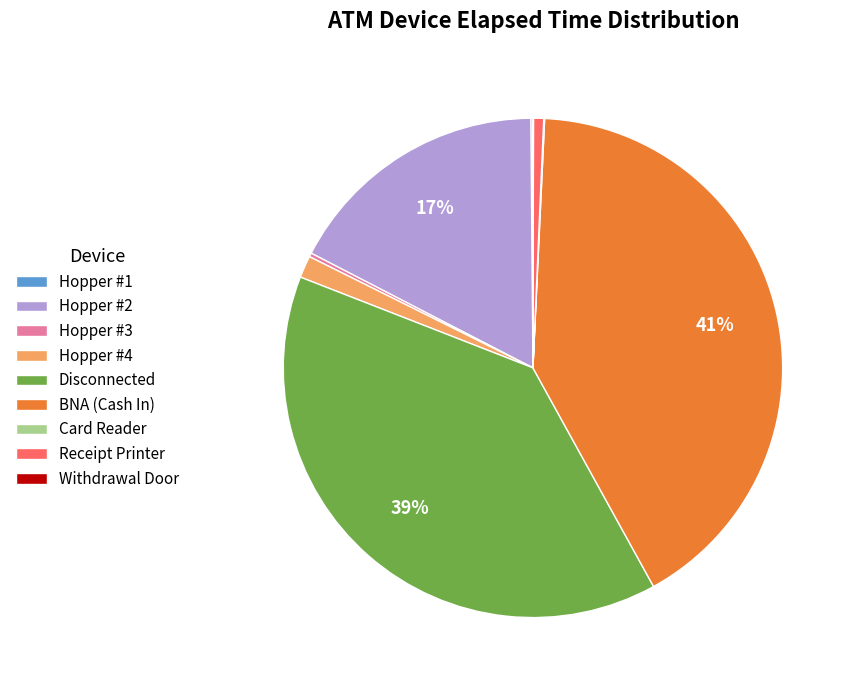

Which slice is the largest?

BNA (Cash In)